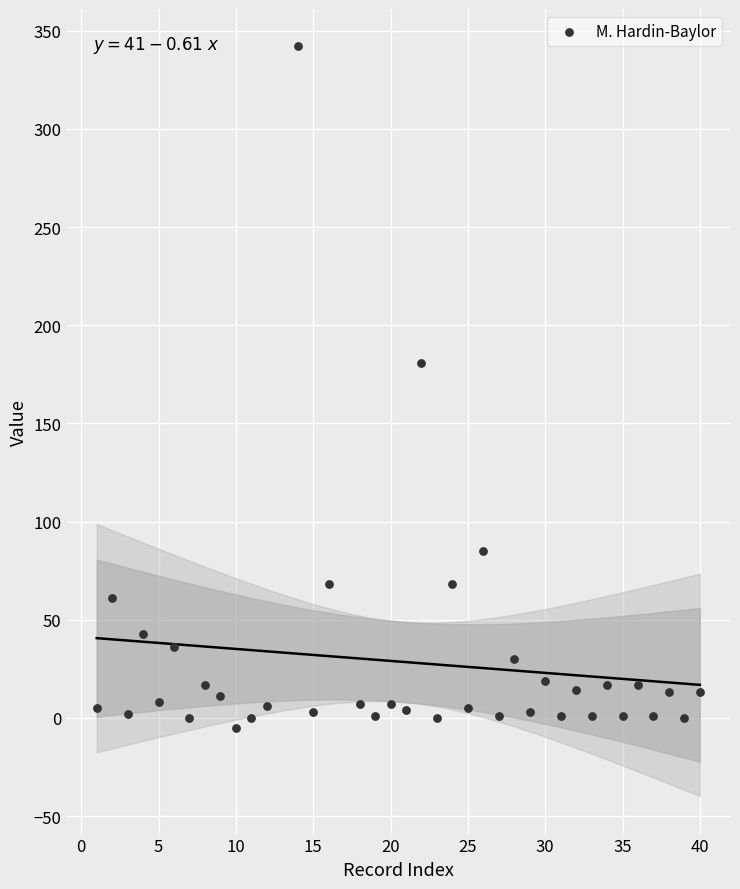

What is the range of Y values (max minus min)?

347